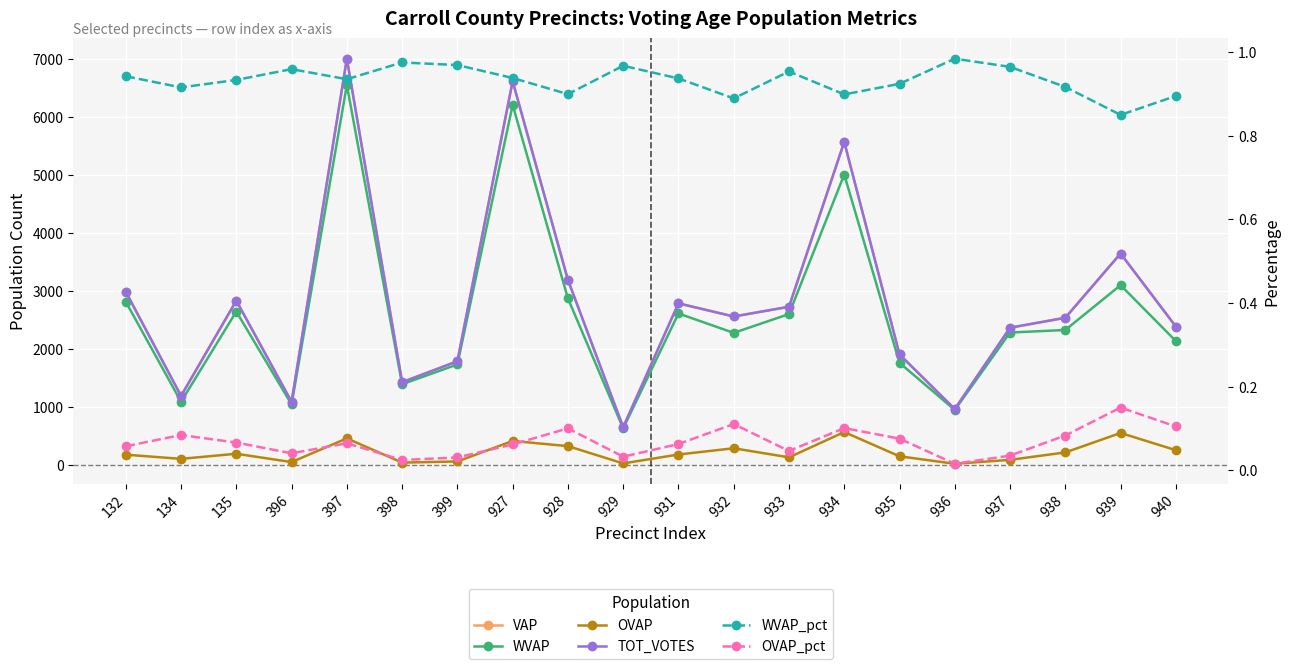

The OVAP_pct series shows 0.0 at 132. True or false?

False